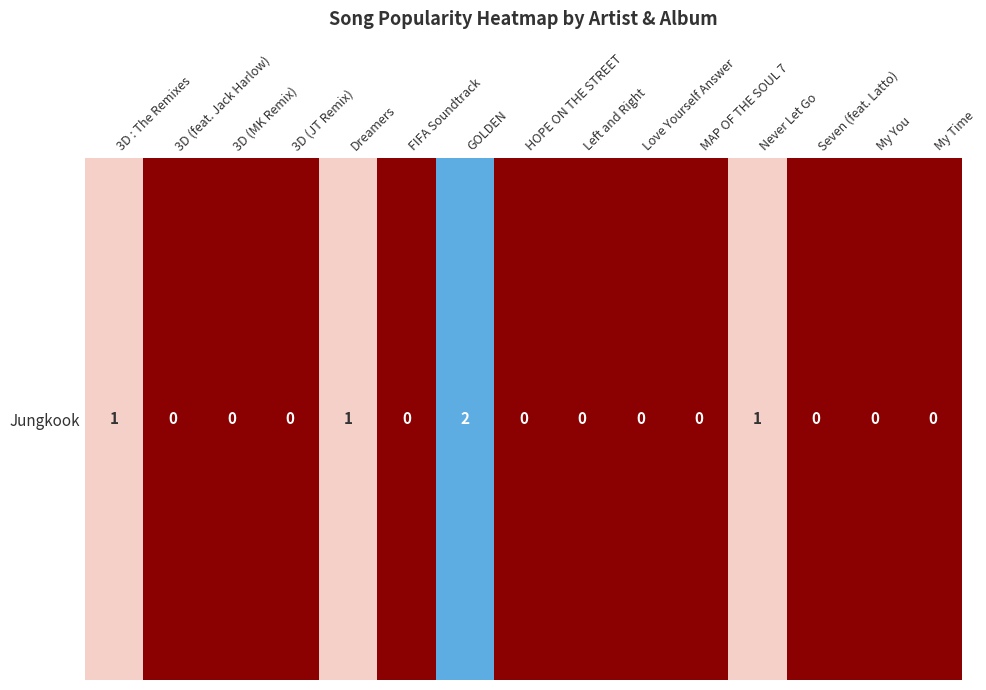

Which category has the highest value across all series?

GOLDEN